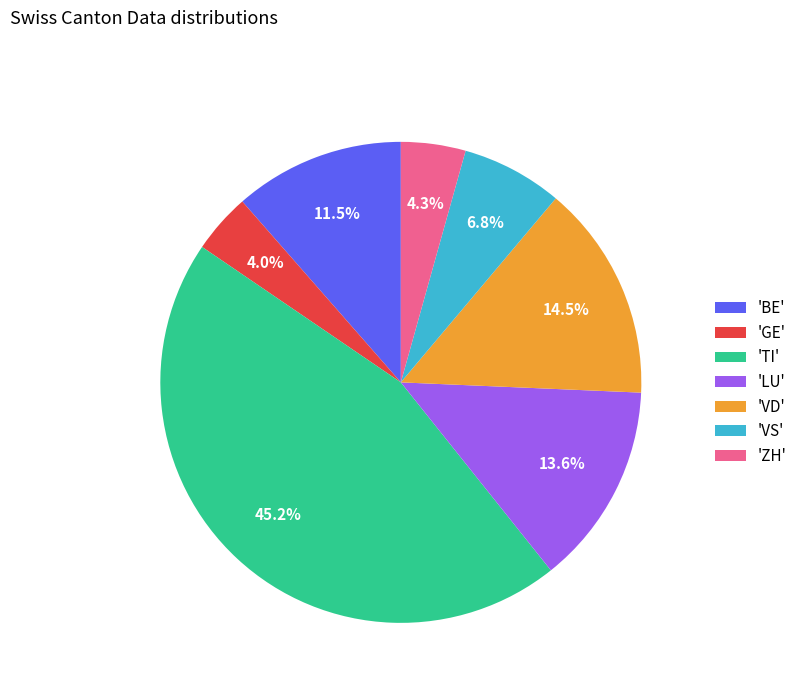

Which slice is the largest?

'TI'